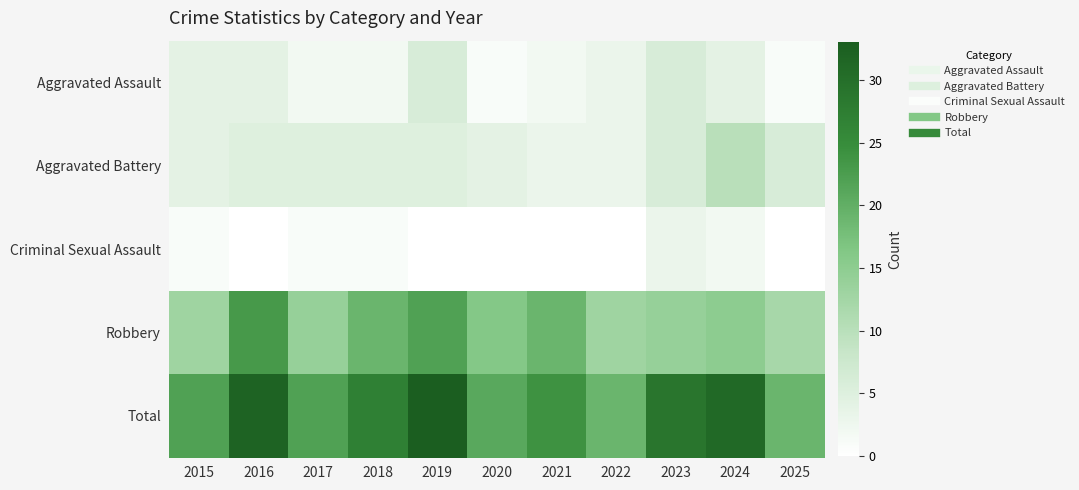

Reading left to right, list all the values displayed in this chart.

Aggravated Assault: 2015=4	2016=4	2017=2	2018=2	2019=6	2020=1	2021=2	2022=3	2023=6	2024=4	2025=1
Aggravated Battery: 2015=4	2016=5	2017=5	2018=5	2019=5	2020=4	2021=3	2022=3	2023=6	2024=10	2025=6
Criminal Sexual Assault: 2015=1	2016=0	2017=1	2018=1	2019=0	2020=0	2021=0	2022=0	2023=3	2024=2	2025=0
Robbery: 2015=13	2016=23	2017=14	2018=19	2019=22	2020=16	2021=19	2022=13	2023=14	2024=15	2025=12
Total: 2015=22	2016=32	2017=22	2018=27	2019=33	2020=21	2021=24	2022=19	2023=29	2024=31	2025=19